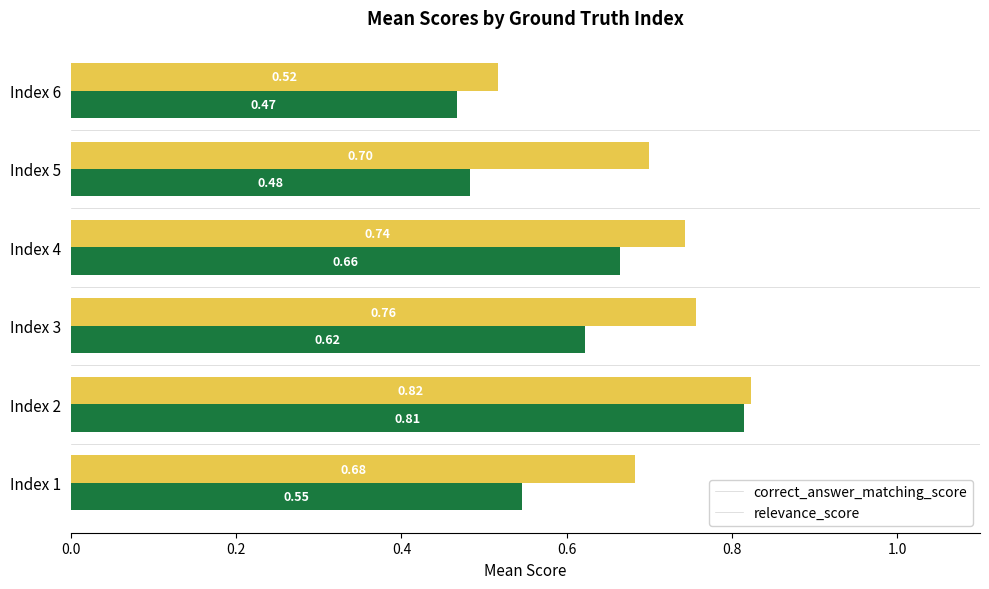

List the labels in order of relevance_score value, smallest first.

Index 6, Index 1, Index 5, Index 4, Index 3, Index 2